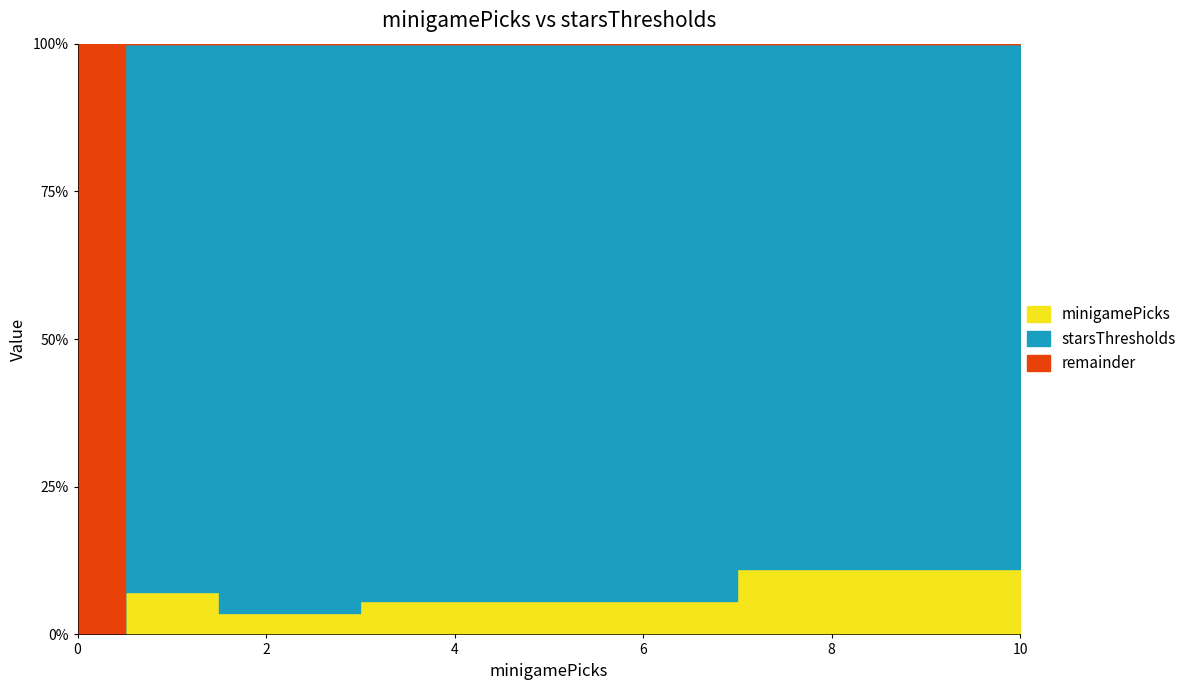

What is the value of the minigamePicks point at the 5th from the left?

10